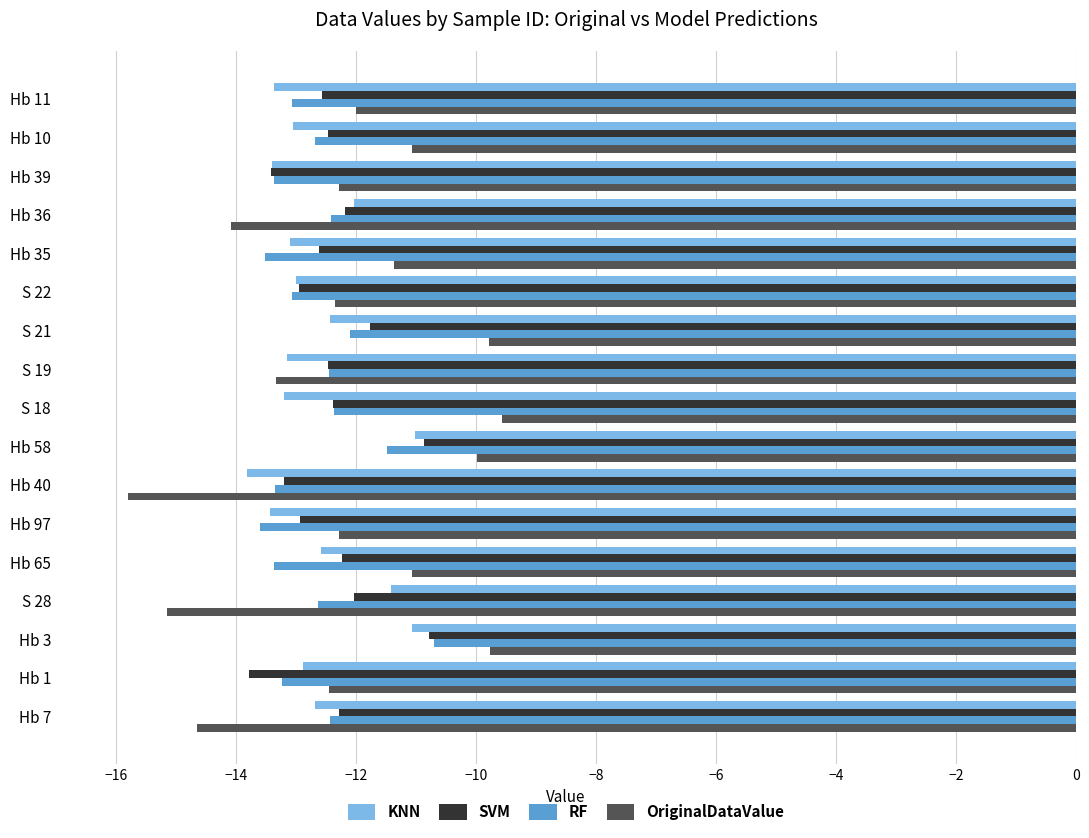

The value of KNN at Hb 3 is -15.8. True or false?

False